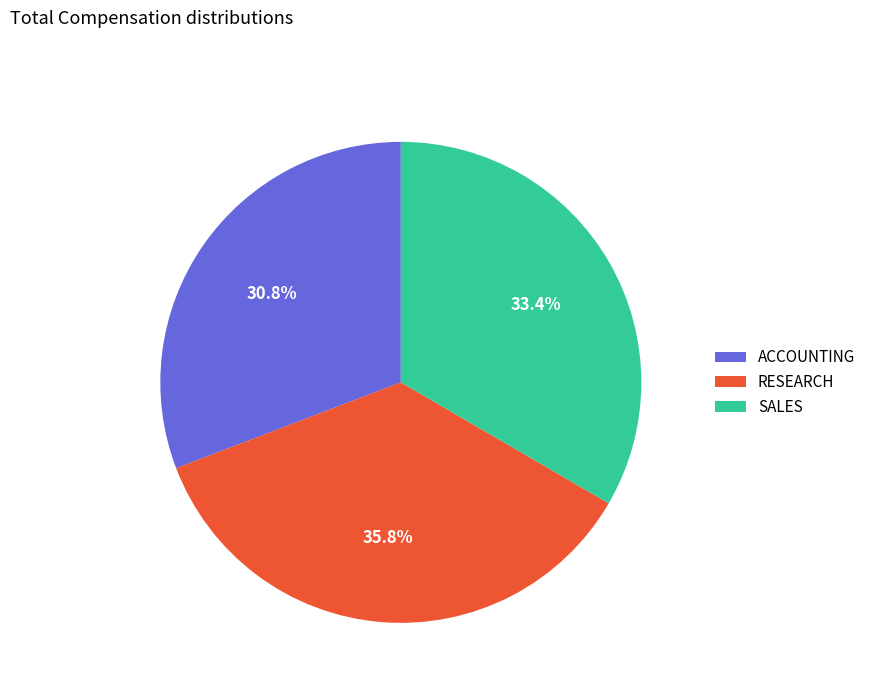

Combined, do ACCOUNTING and RESEARCH account for over 50%?

Yes